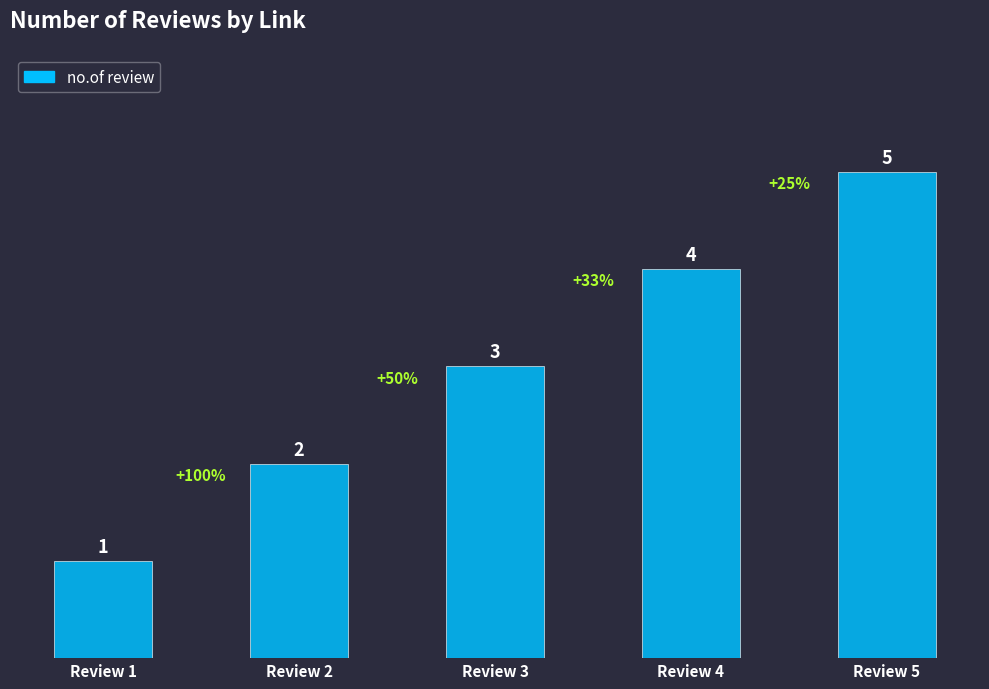

List the labels in order of value, smallest first.

Review 1, Review 2, Review 3, Review 4, Review 5